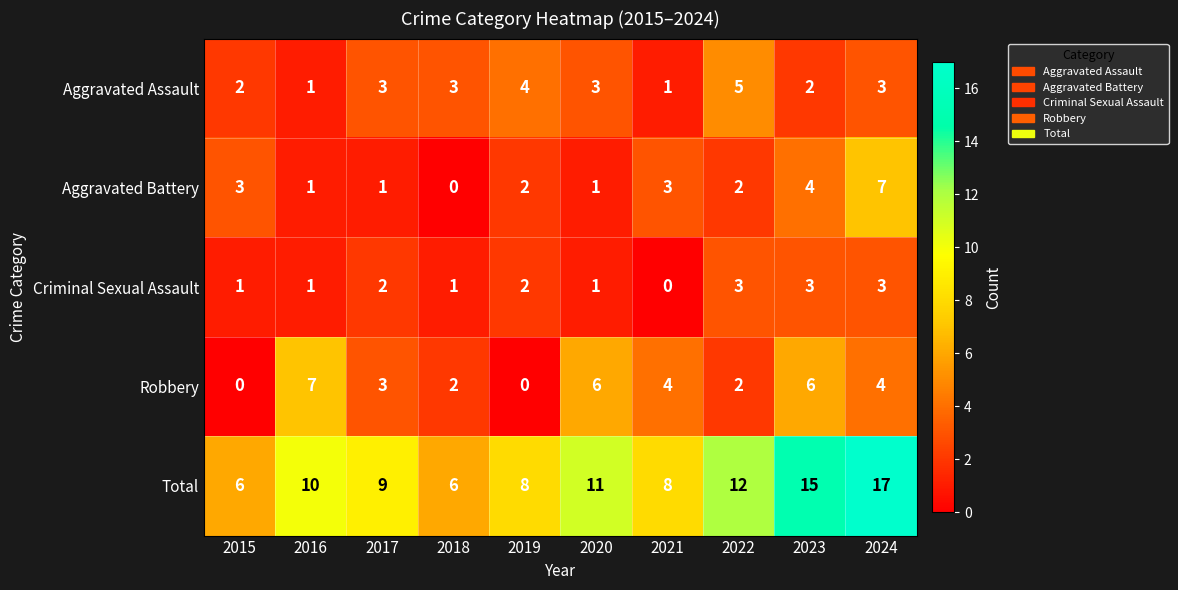

What is the difference between the highest and lowest values at 2015?

6